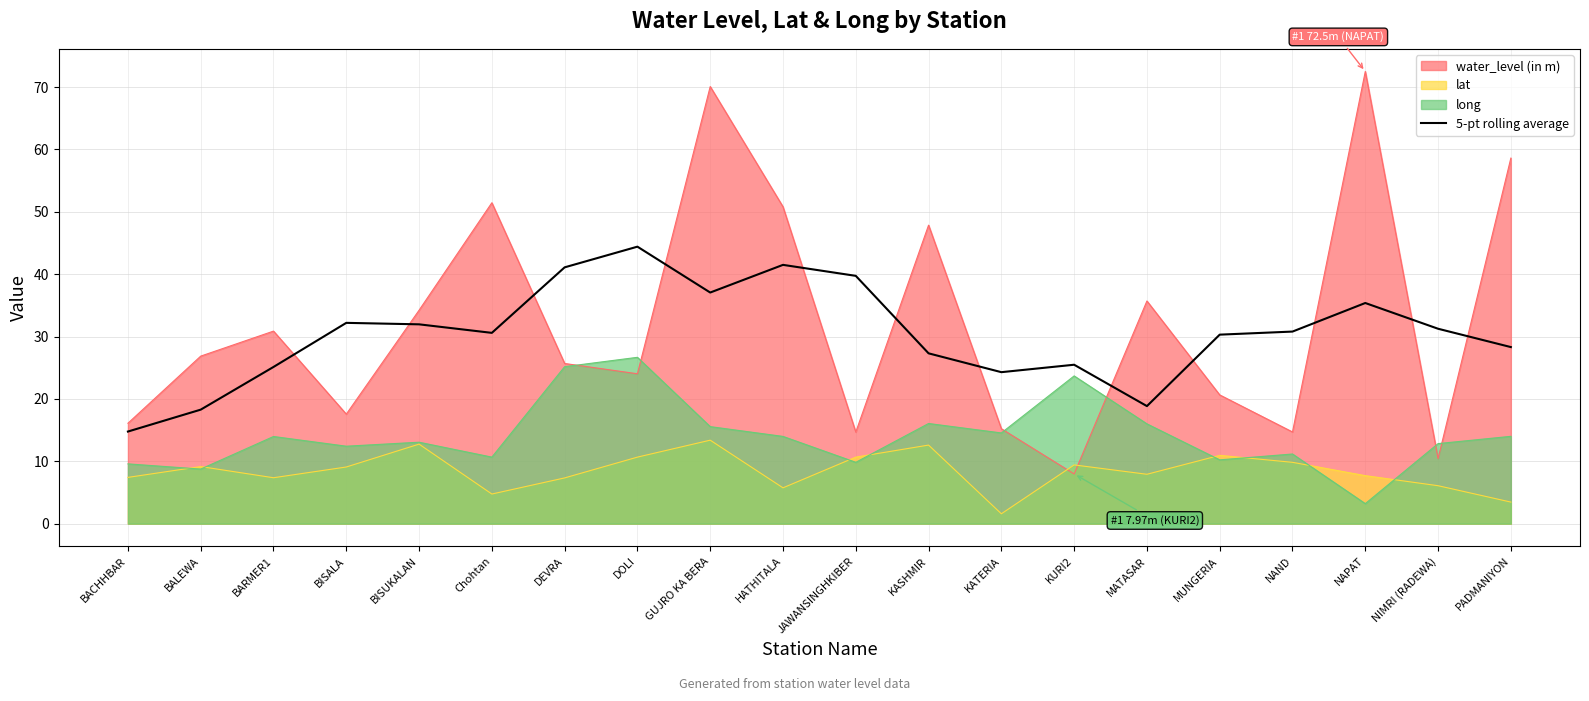

Which category has the highest value across all series?

NAPAT